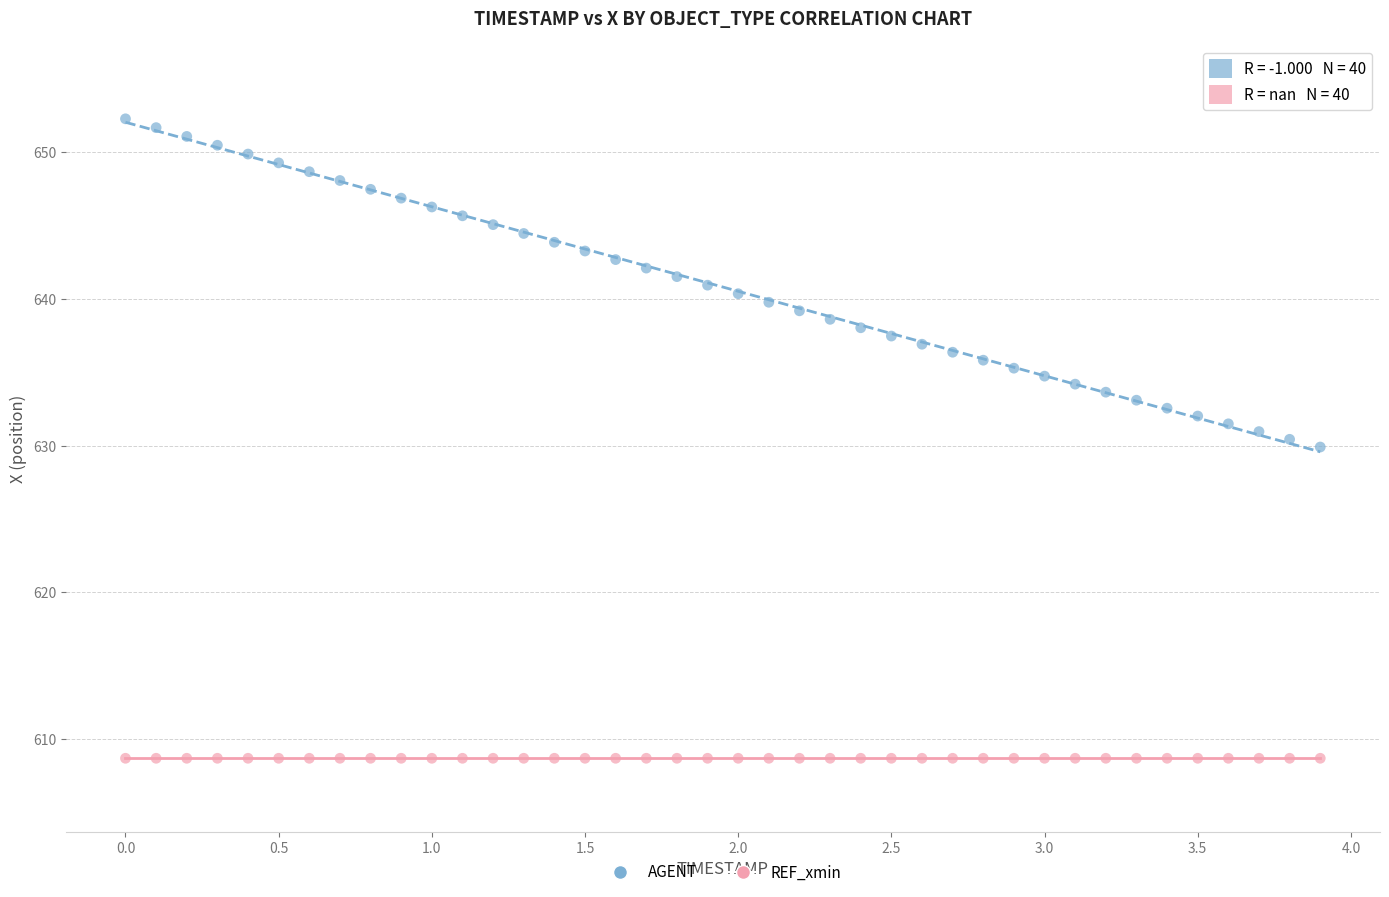

What are all the series names shown in the legend?

AGENT, REF_xmin